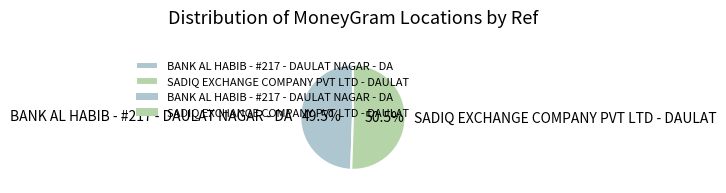

How many slices are in this pie chart?

2